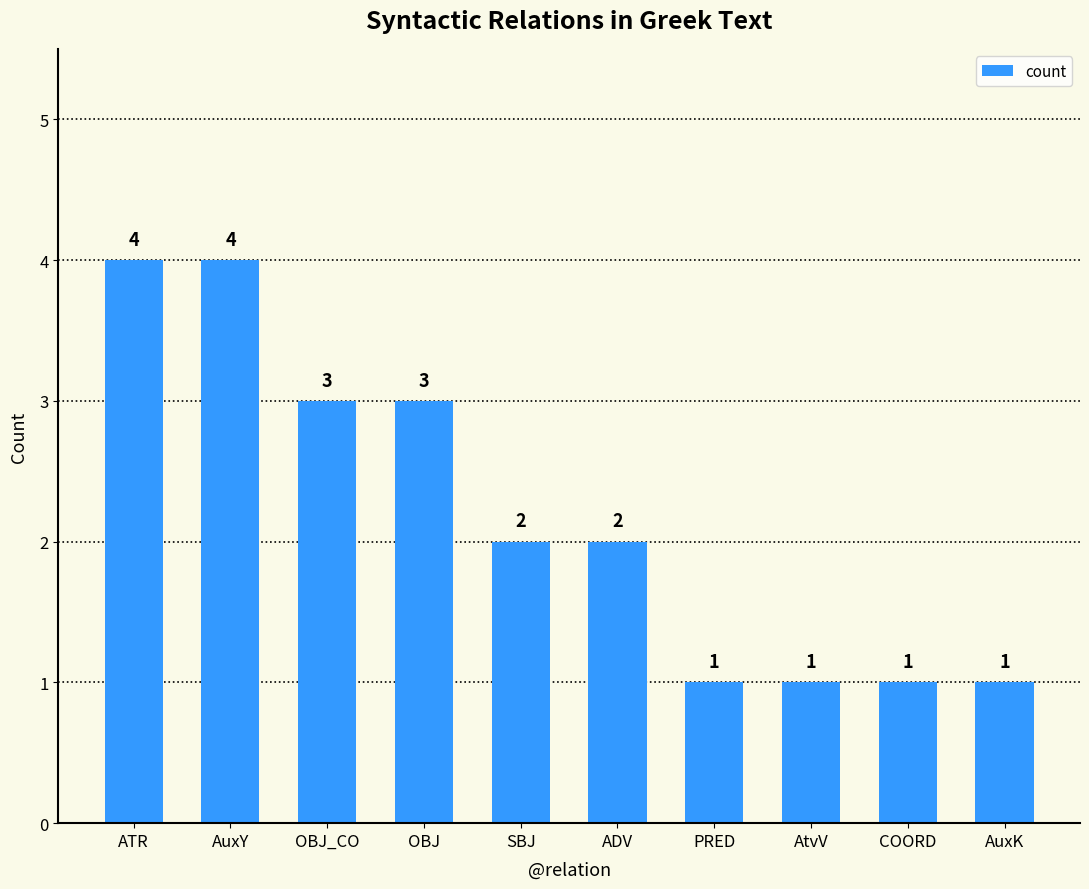

What is the maximum value shown in the chart?

4